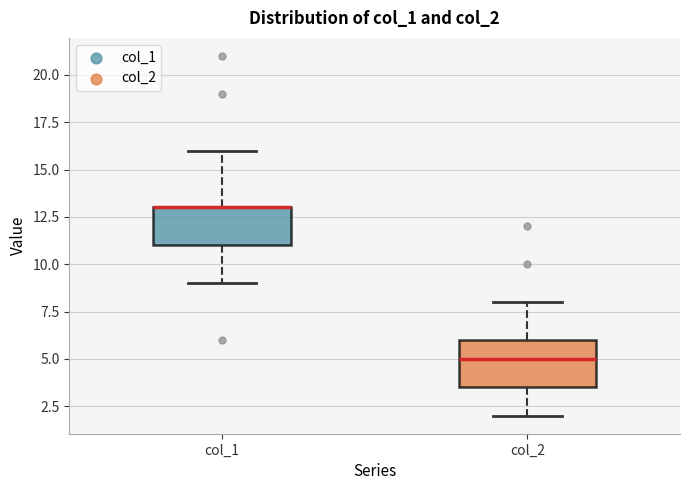

Where does the upper whisker of the box for col_1 end on the y-axis? The values are not printed on the chart, so give them approximately, as read against the axis.

16.0